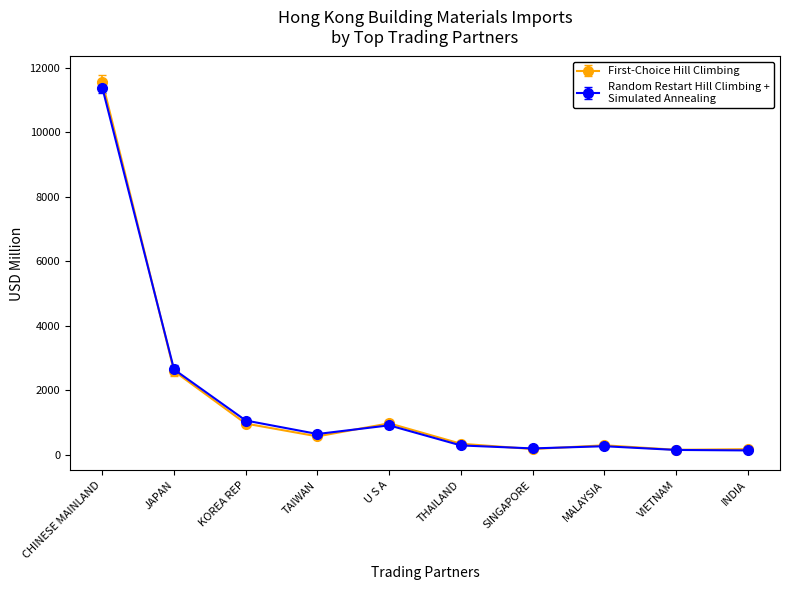

What is the spread (max minus min) of values at KOREA REP?

94.4